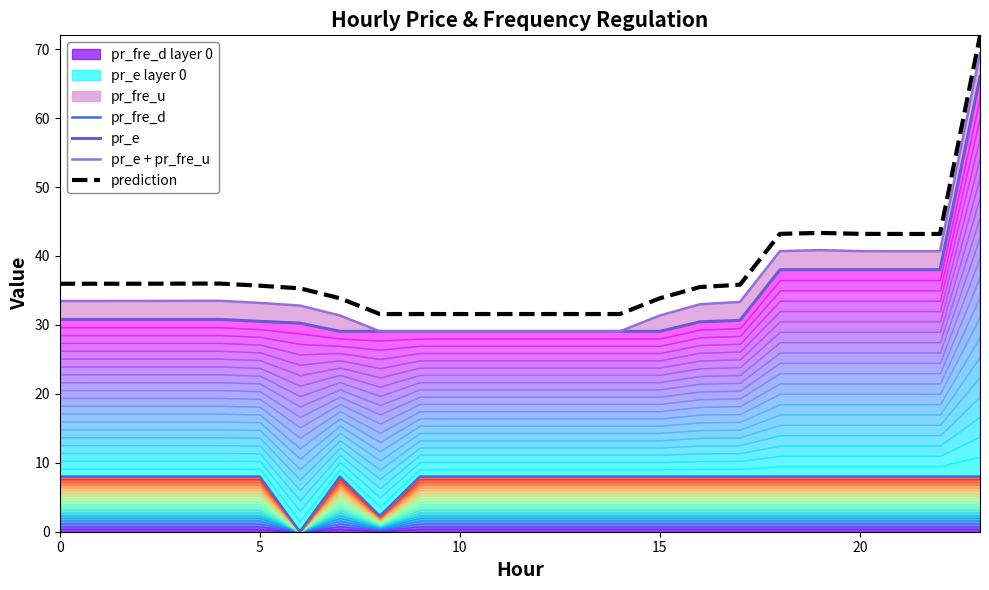

True or false: pr_fre_d and pr_e + pr_fre_u intersect in this chart.

False